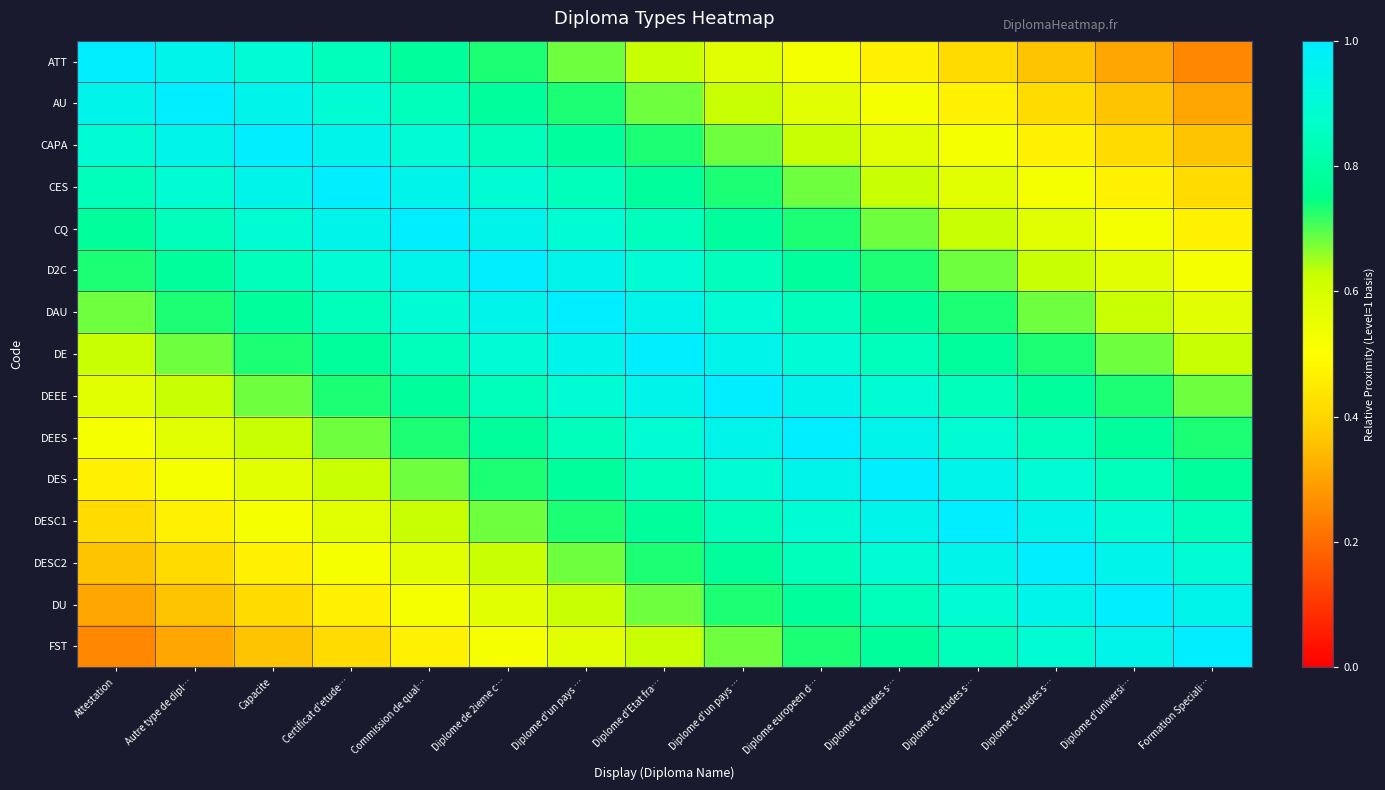

At Certificat d'etude…, list the series in order from smallest to largest.

FST, DU, DESC2, DESC1, DES, DEES, DEEE, DE, ATT, DAU, AU, D2C, CAPA, CQ, CES